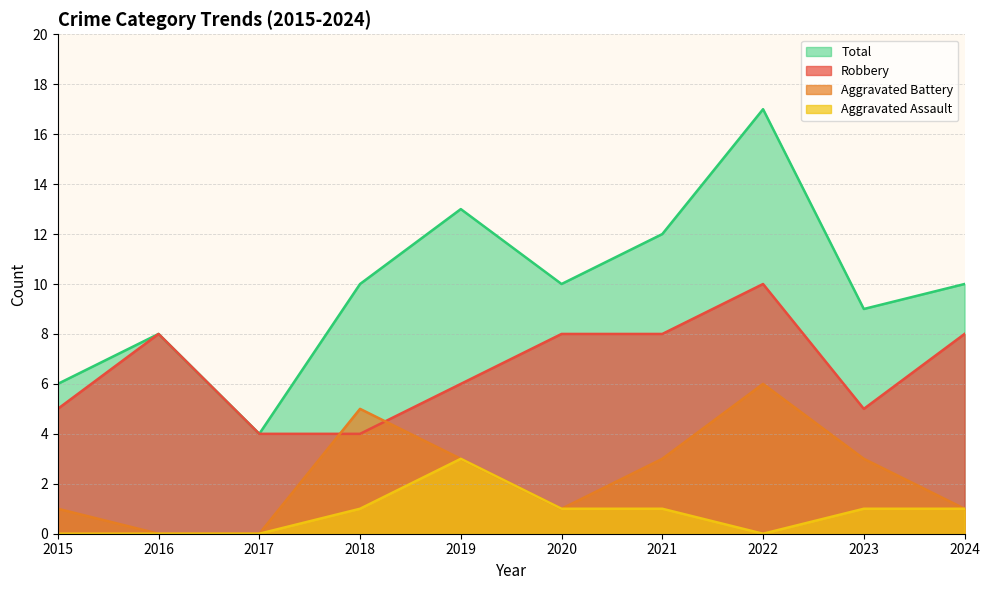

What is the minimum value for Robbery?

4